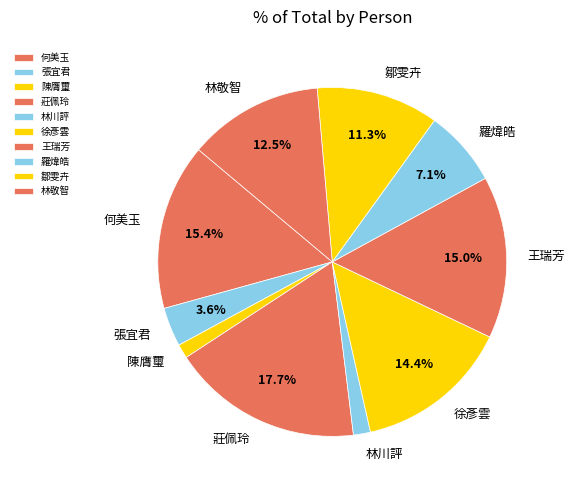

Does any single category account for the majority?

No